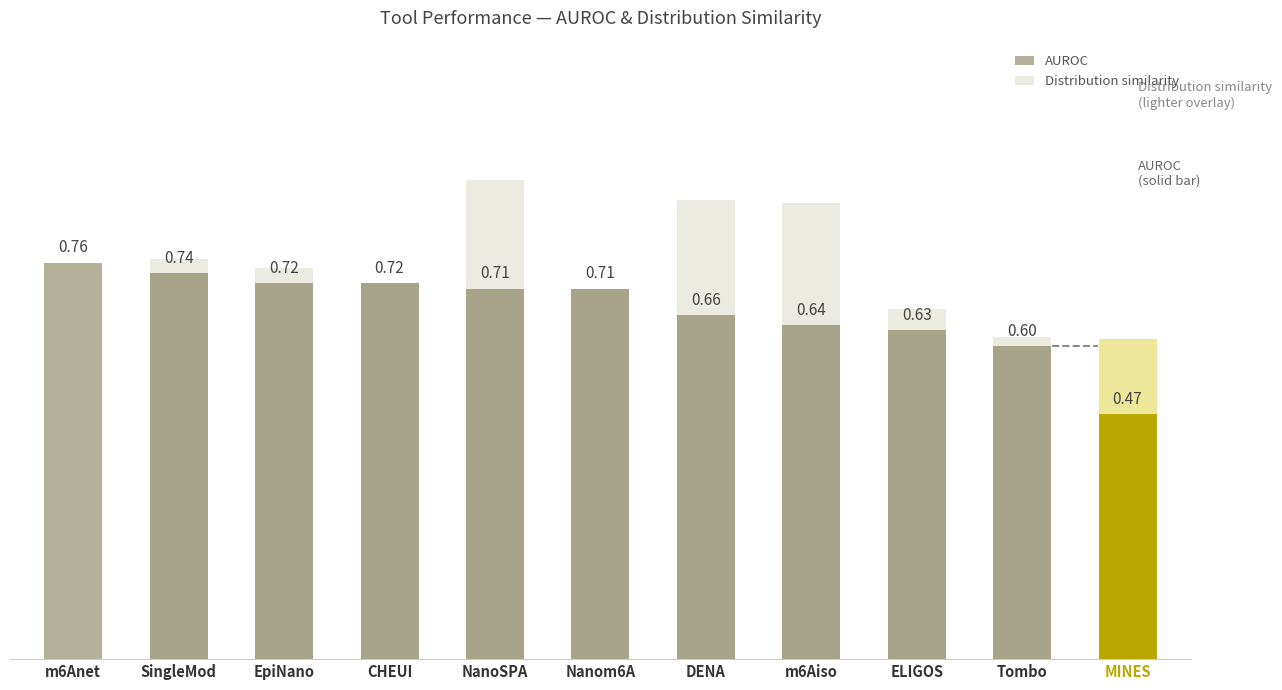

Count the Distribution similarity values in the range 0 to 1.

11